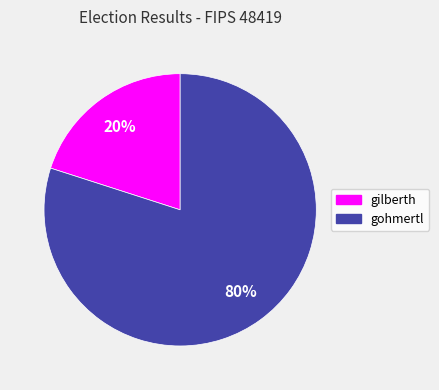

Which slice represents more than half of the pie?

gohmertl